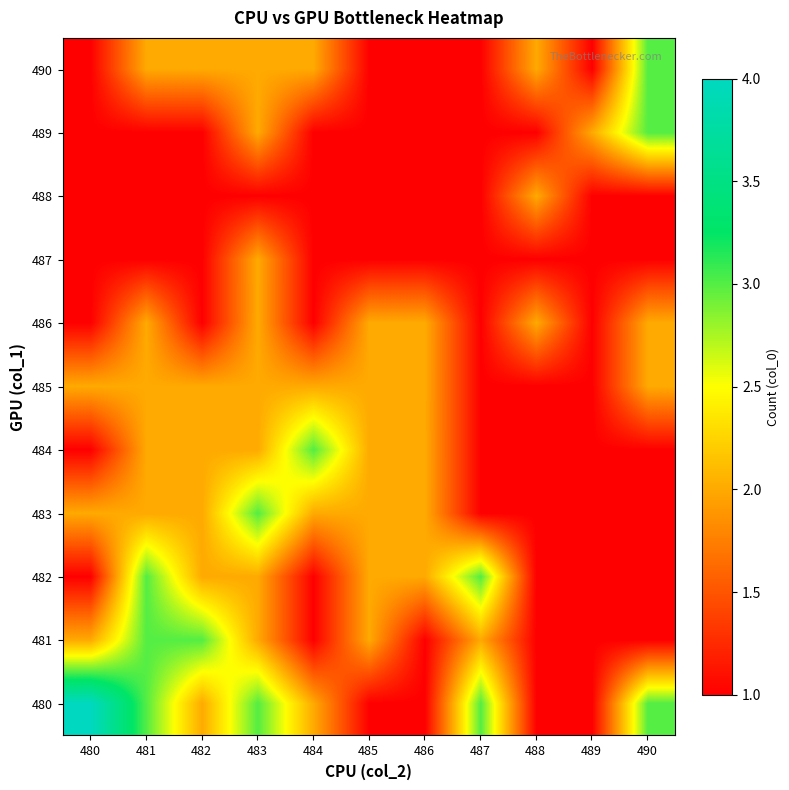

How many categories are shown in the chart?

11